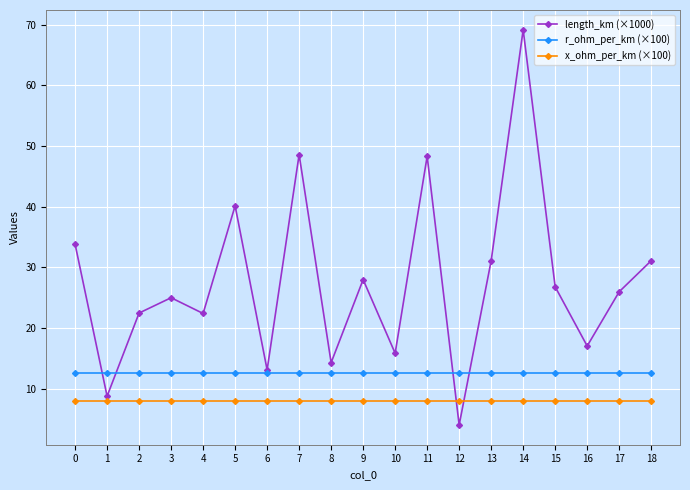

Rank the series by their maximum value, from lowest to highest.

x_ohm_per_km (×100), r_ohm_per_km (×100), length_km (×1000)